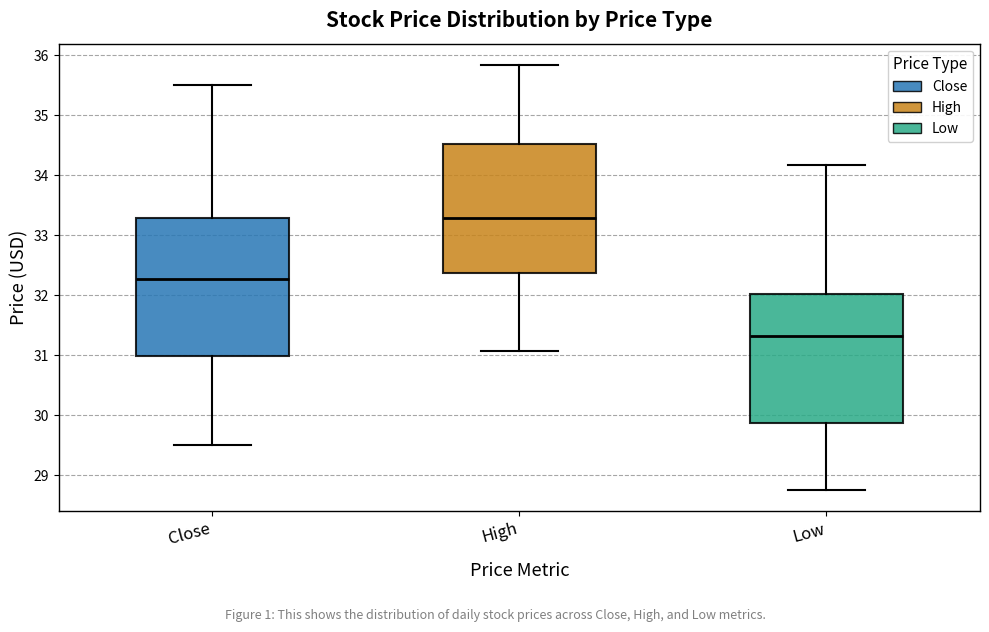

Reading left to right, transcribe this box plot: for each box, give where its median line is, the range the box spans, and where its two whiskers end, as read against the y-axis. The values are not printed on the chart, so give them approximately, as read against the axis.

Close: median 32.3, box 31.0 to 33.3, whiskers 29.5 to 35.5
High: median 33.3, box 32.4 to 34.5, whiskers 31.1 to 35.8
Low: median 31.3, box 29.9 to 32.0, whiskers 28.8 to 34.2